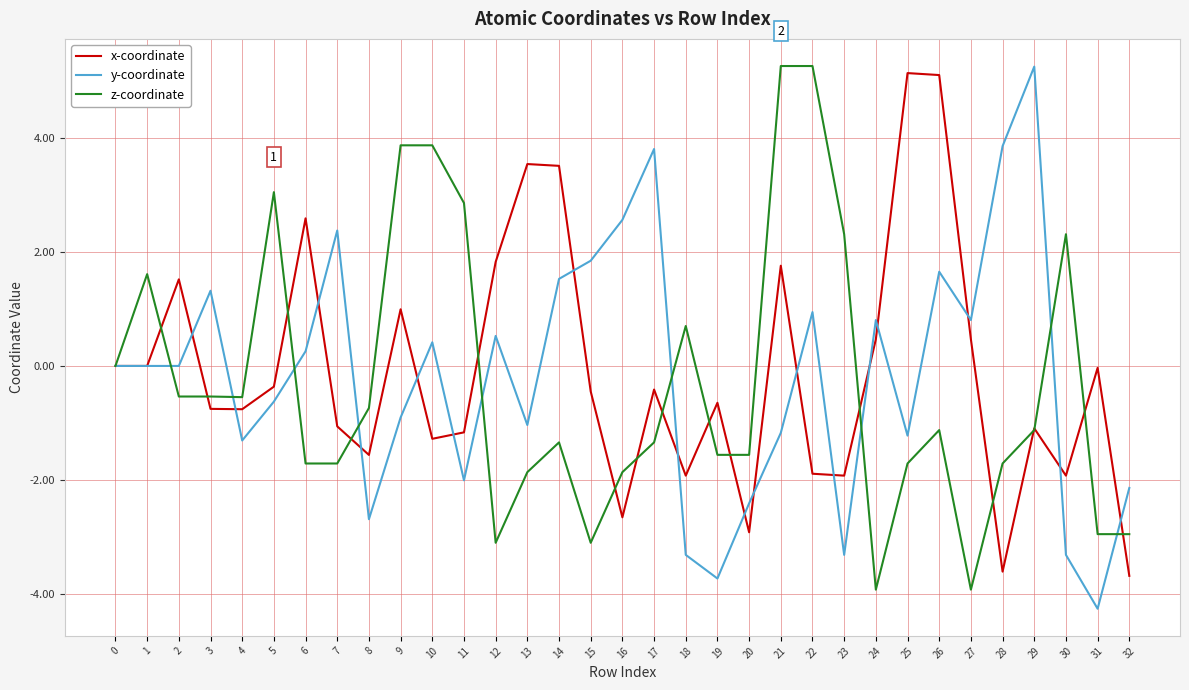

True or false: z-coordinate has more than 0 interior local peaks.

True